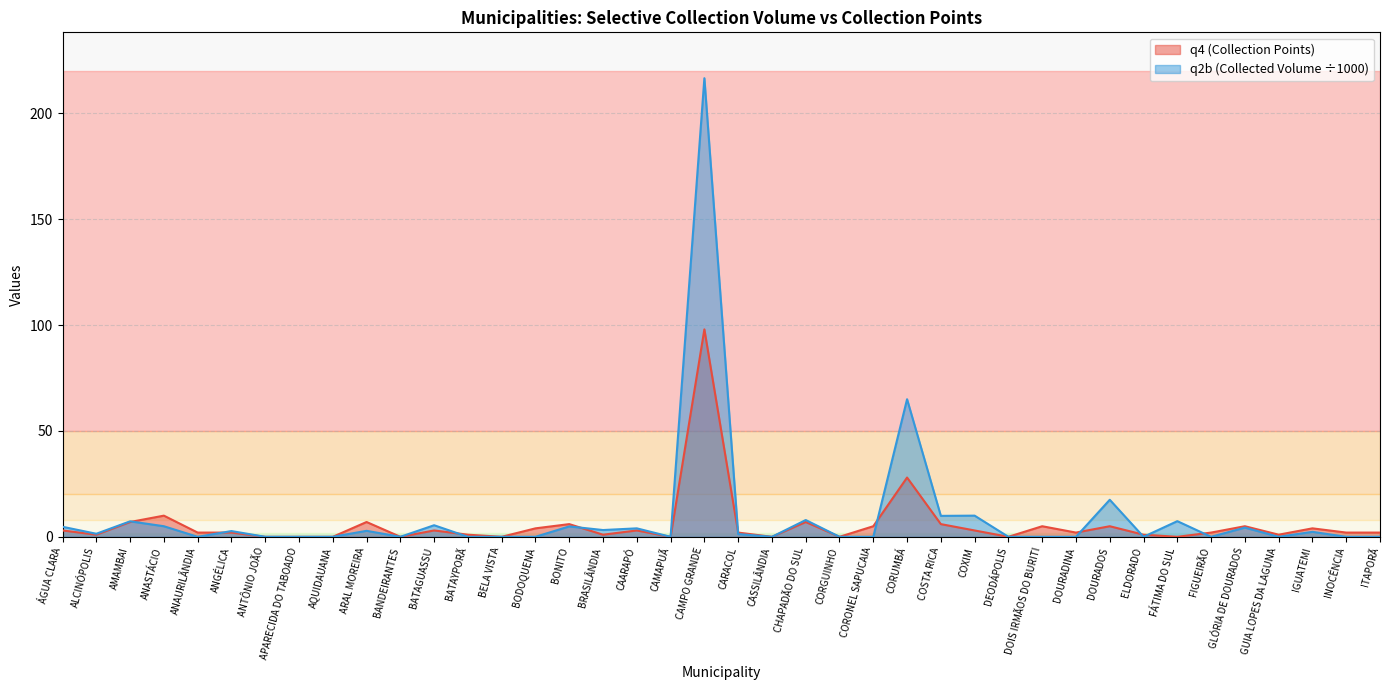

True or false: q2b has more than 2 interior local peaks.

True